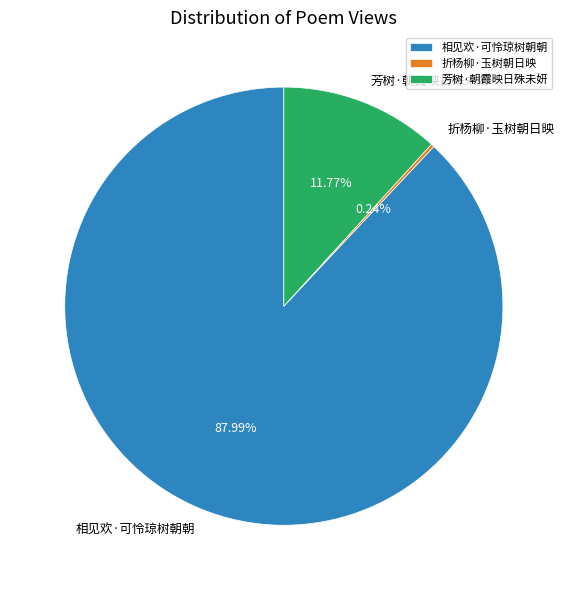

How much of the chart is everything except 相见欢·可怜琼树朝朝?

12.0%